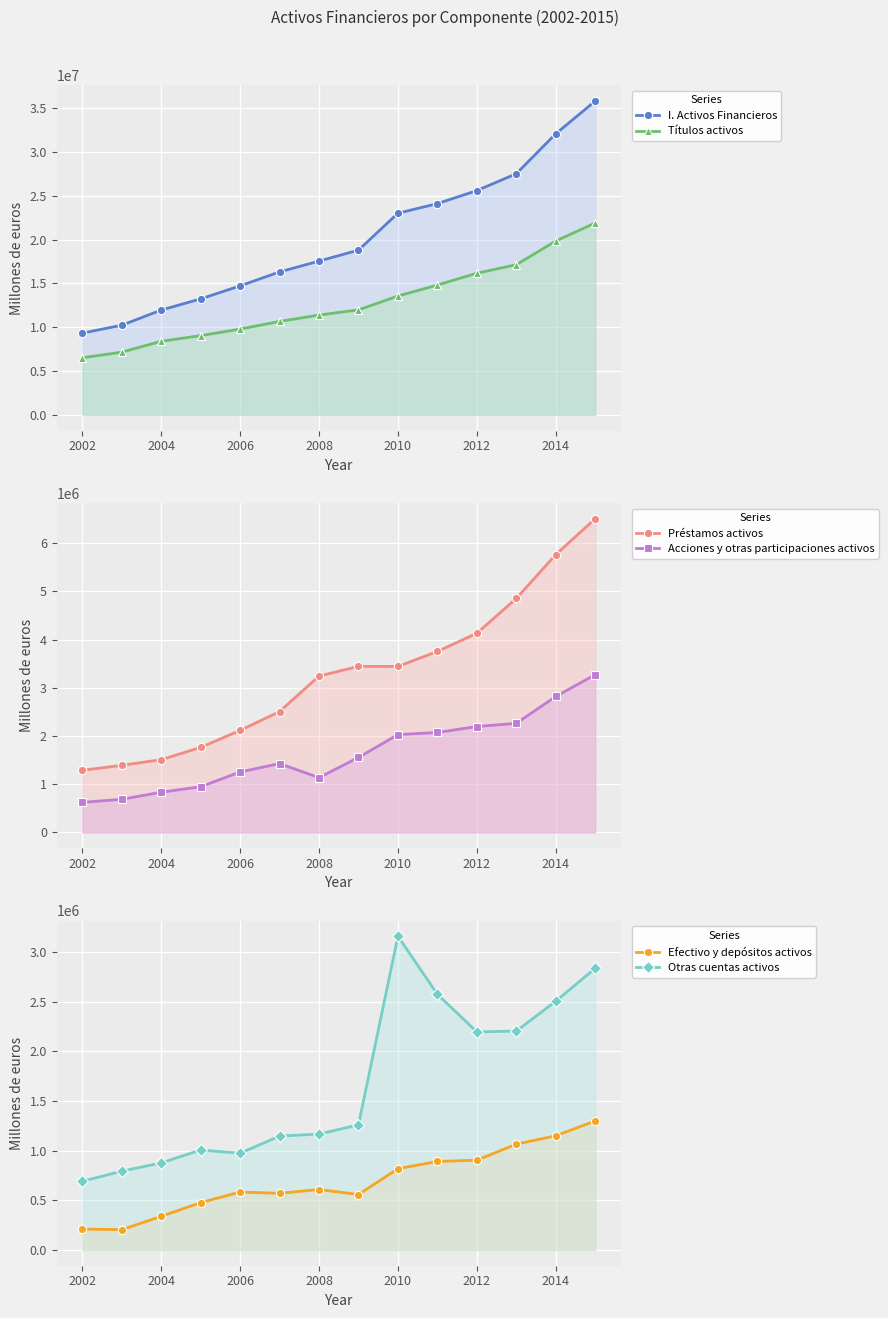

Which series has the largest total across all categories?

I. Activos Financieros